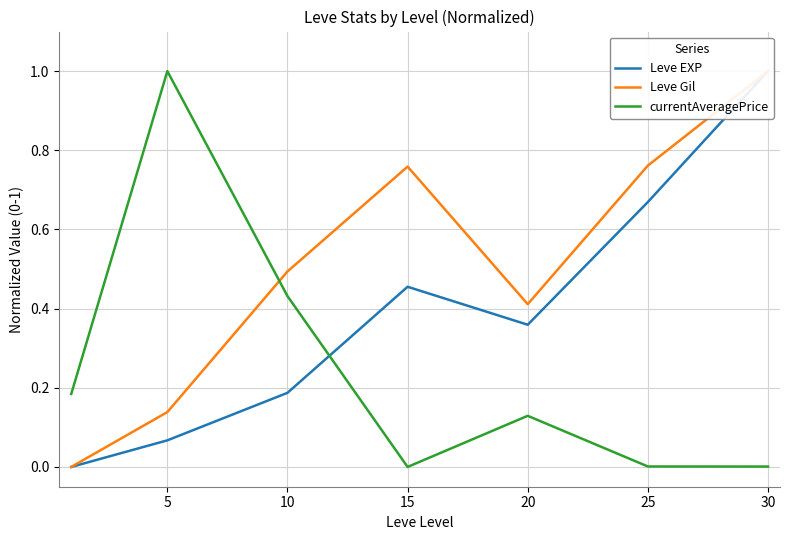

What are all the series names shown in the legend?

Leve EXP, Leve Gil, currentAveragePrice